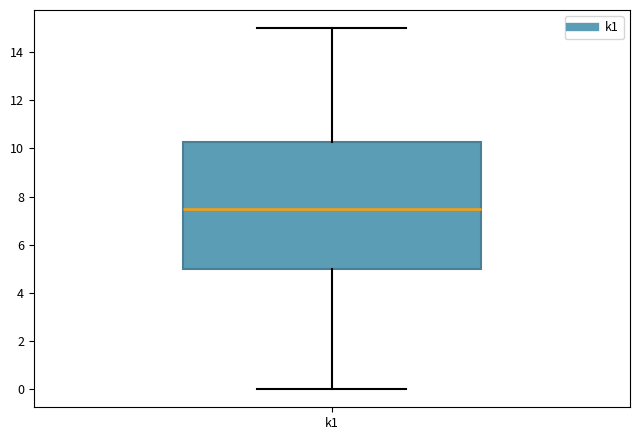

Transcribe this box plot: give where the median line is, the range the box spans, and where the two whiskers end, as read against the y-axis. The values are not printed on the chart, so give them approximately, as read against the axis.

median 7.6, box 5.0 to 10.2, whiskers 0.0 to 15.0